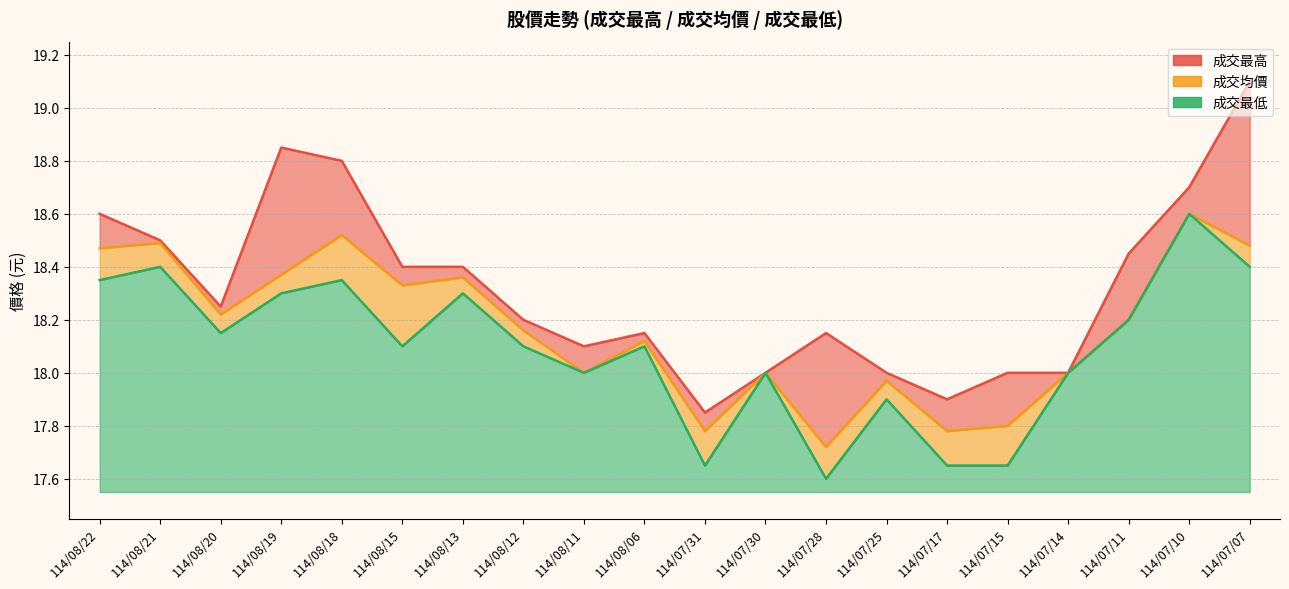

Between 114/08/21 and 114/08/19, which series saw the biggest shift?

成交最高